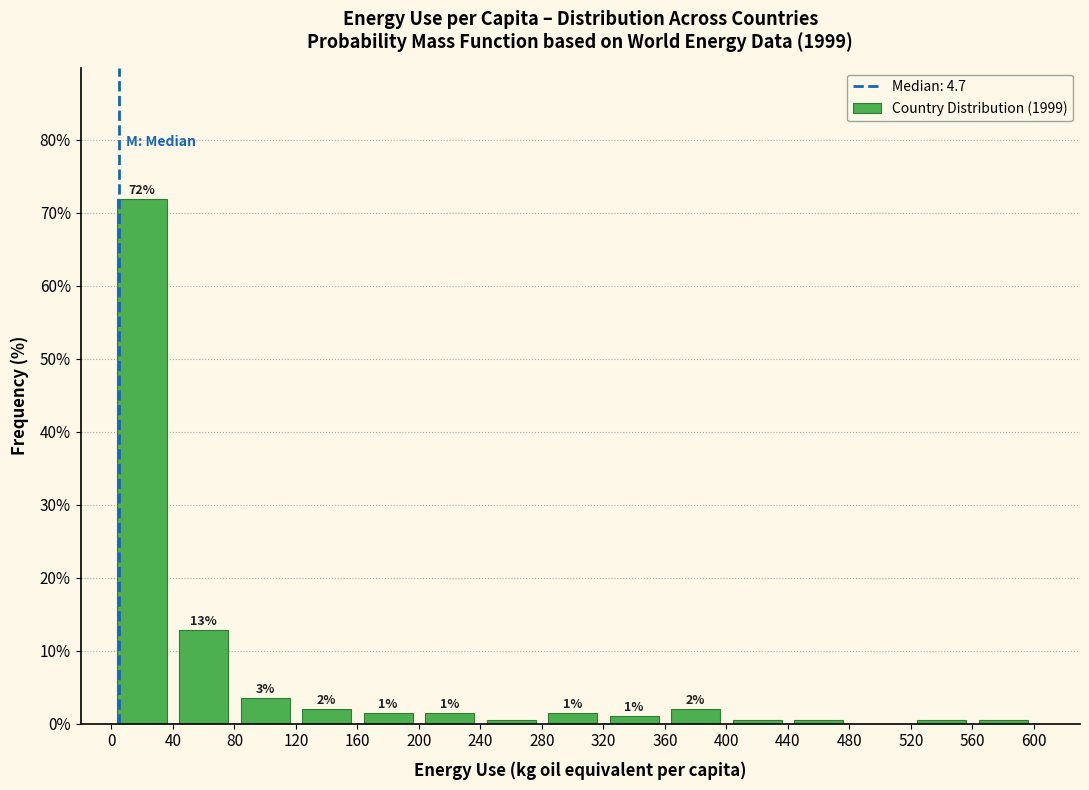

Which range on the x-axis has the tallest bar?

0 to 40